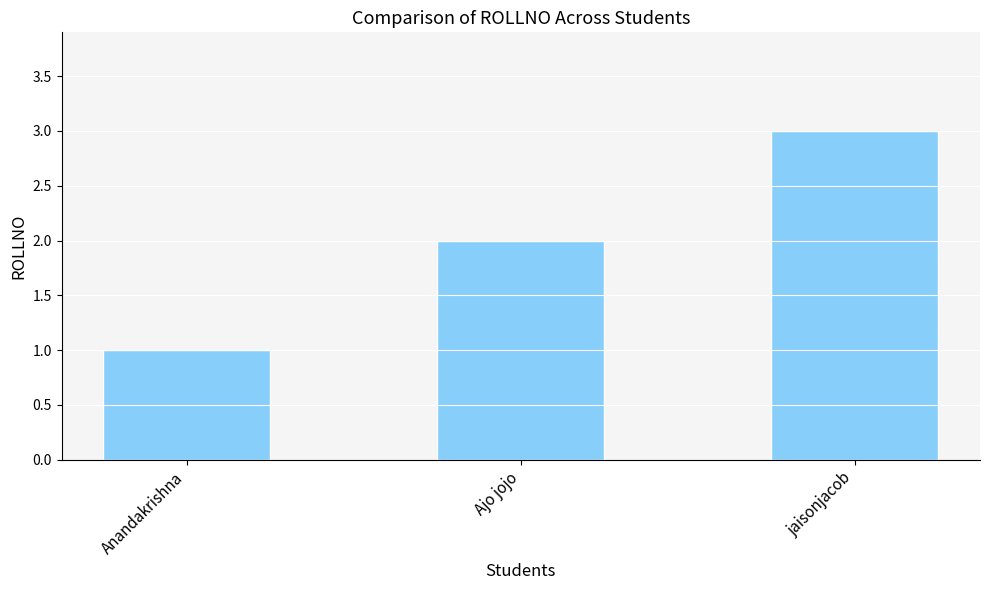

What is the change in value from Anandakrishna to jaisonjacob?

+2